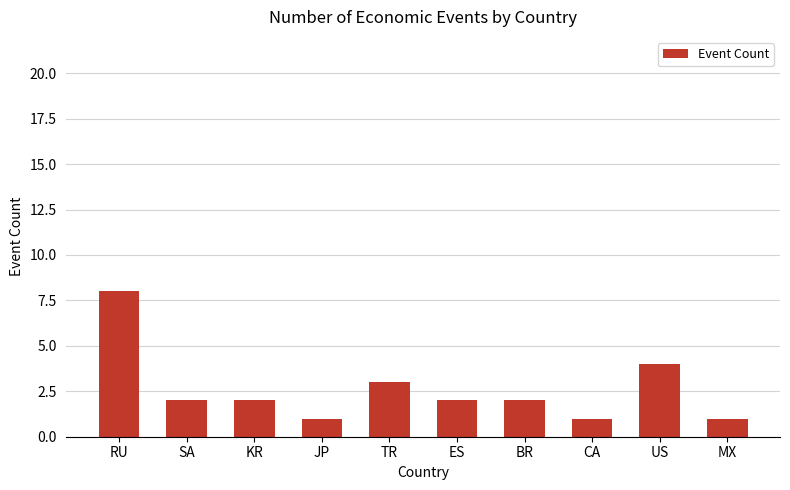

How many series are shown in this chart?

1